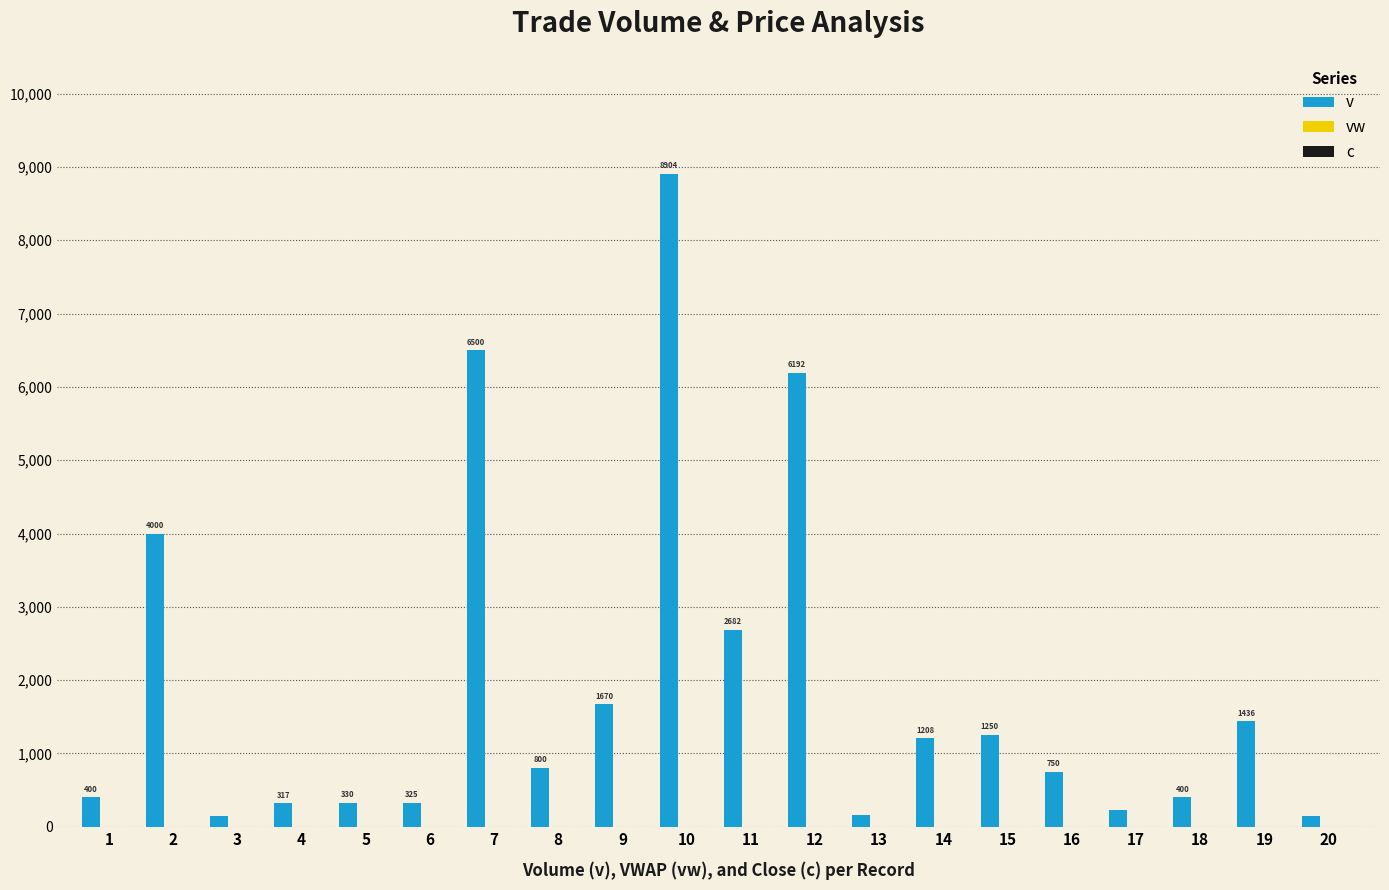

True or false: vw has a value of 0.1 at 15.

False